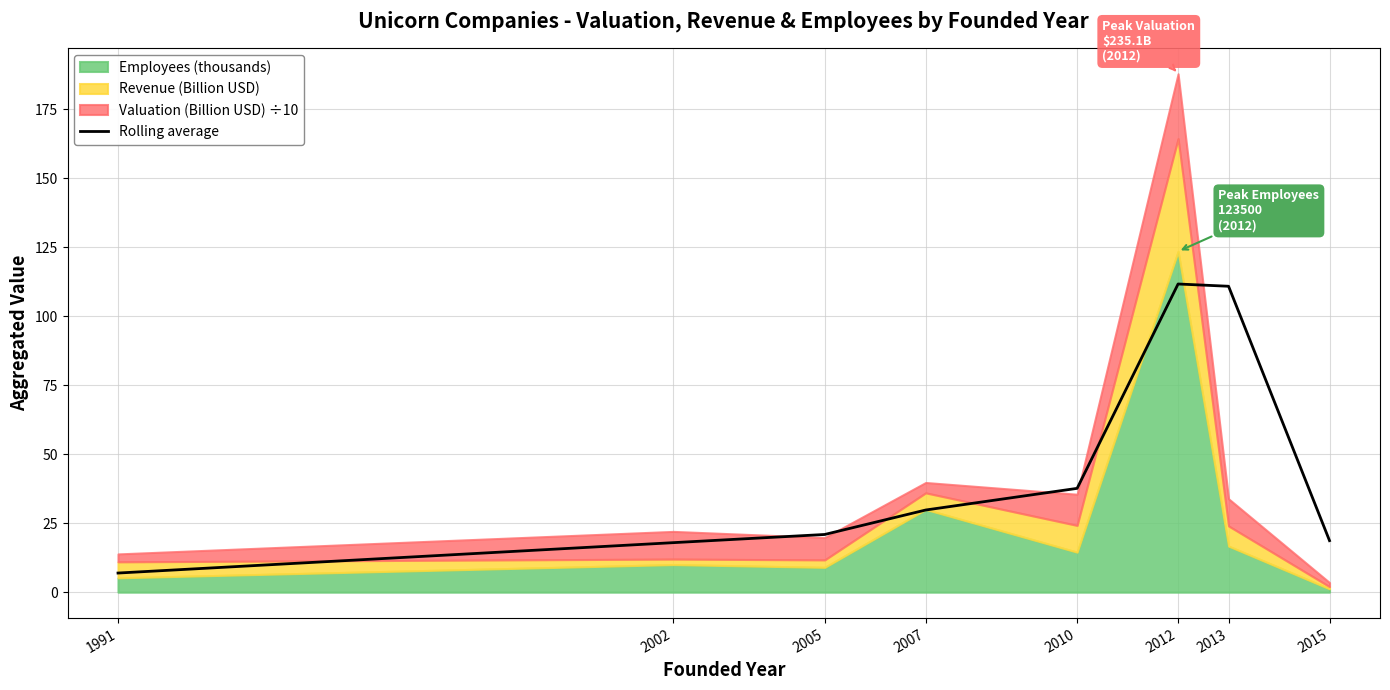

Where does the data first go above 29?

2007